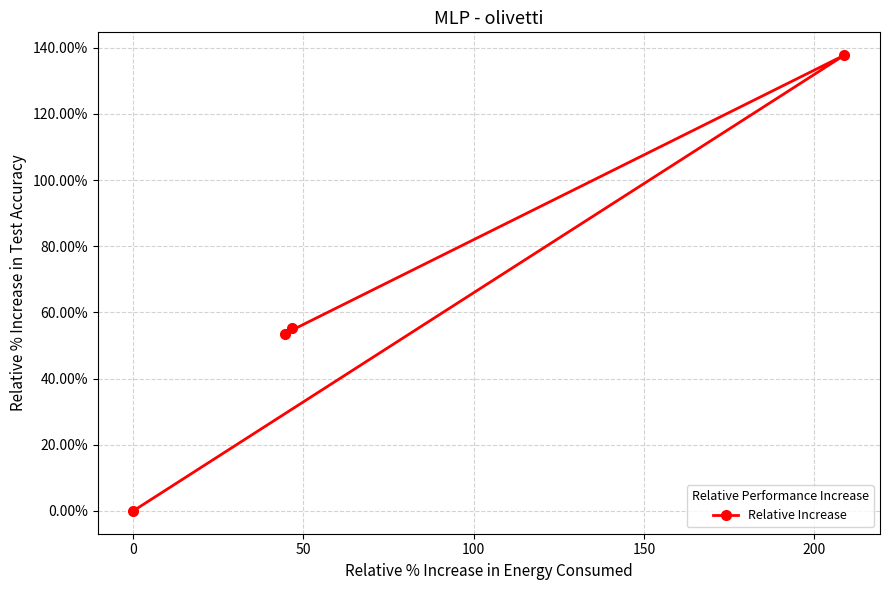

How many points are higher than both their immediate neighbors (excluding endpoints)?

1